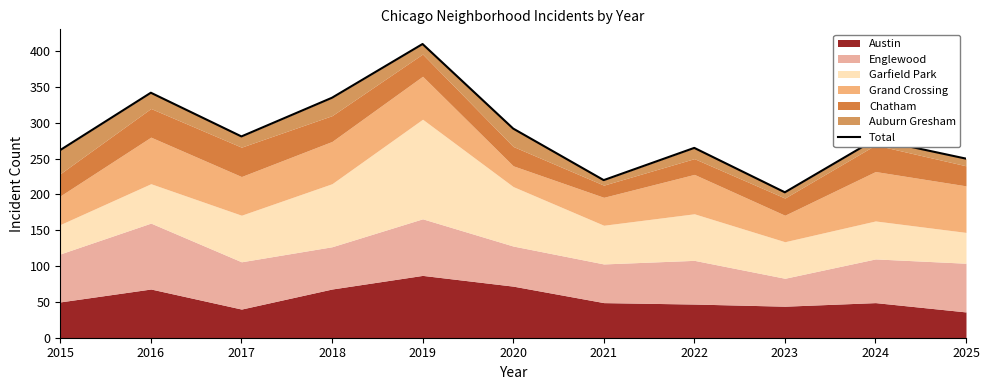

True or false: the data shows 95 at 2020.

False